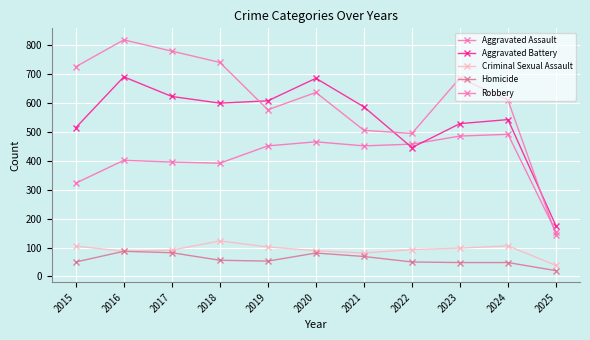

At which label does Aggravated Battery first exceed 587?

2016